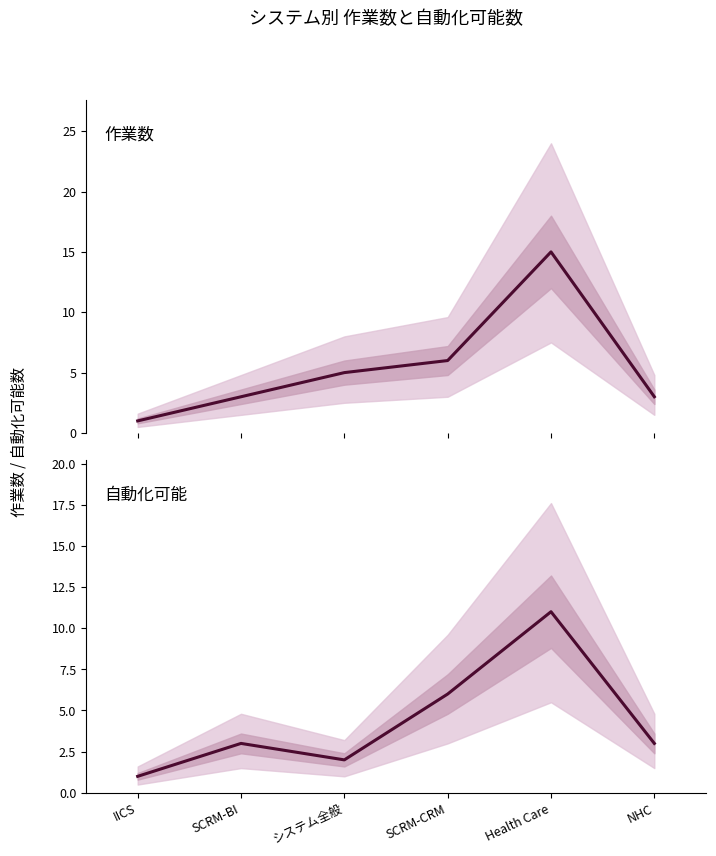

True or false: 自動化可能 and 作業数 intersect in this chart.

False